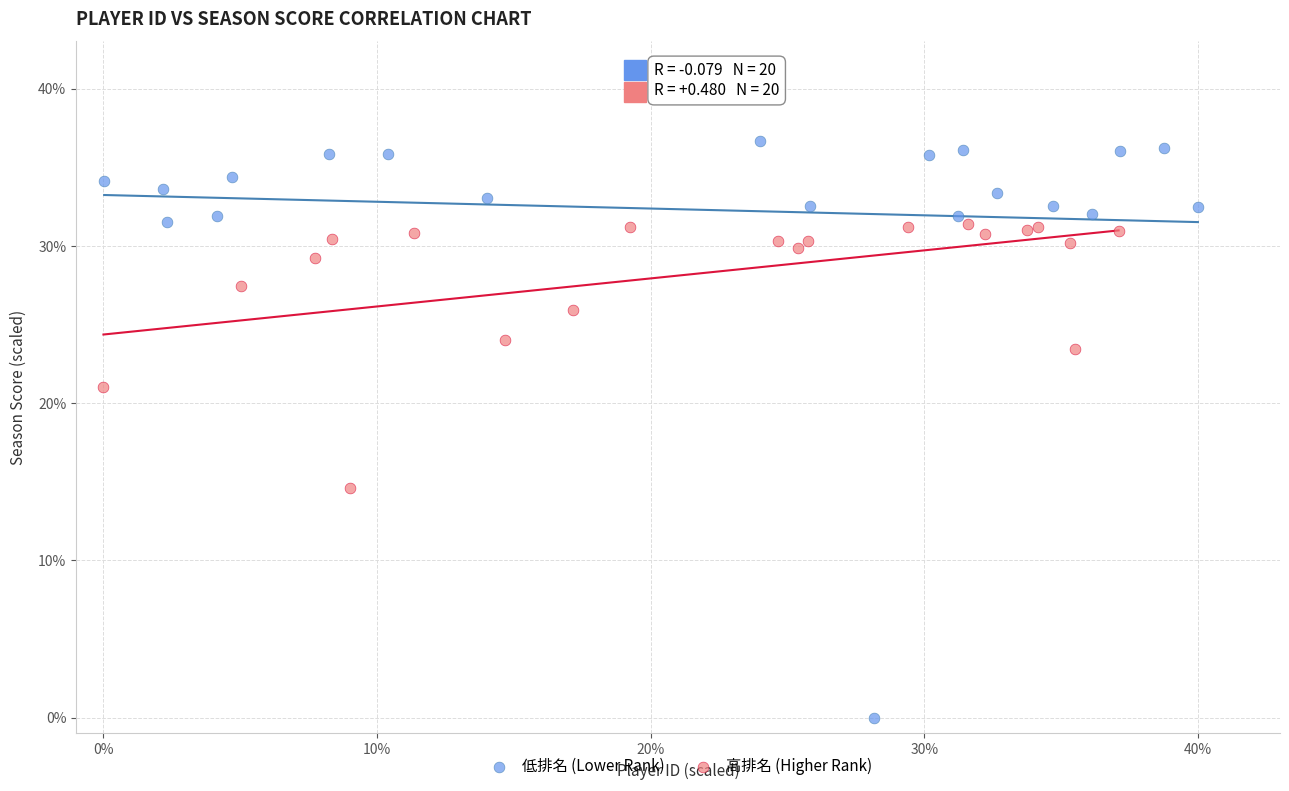

Which series reaches the maximum Y coordinate?

低排名 (Lower Rank)